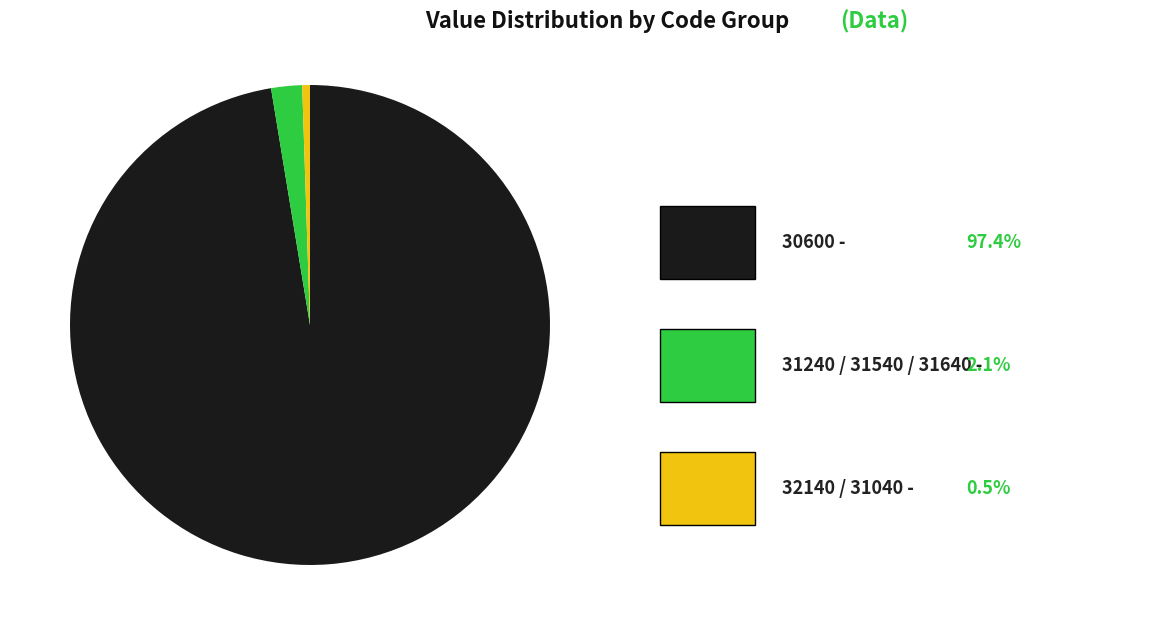

Does any single category account for the majority?

Yes